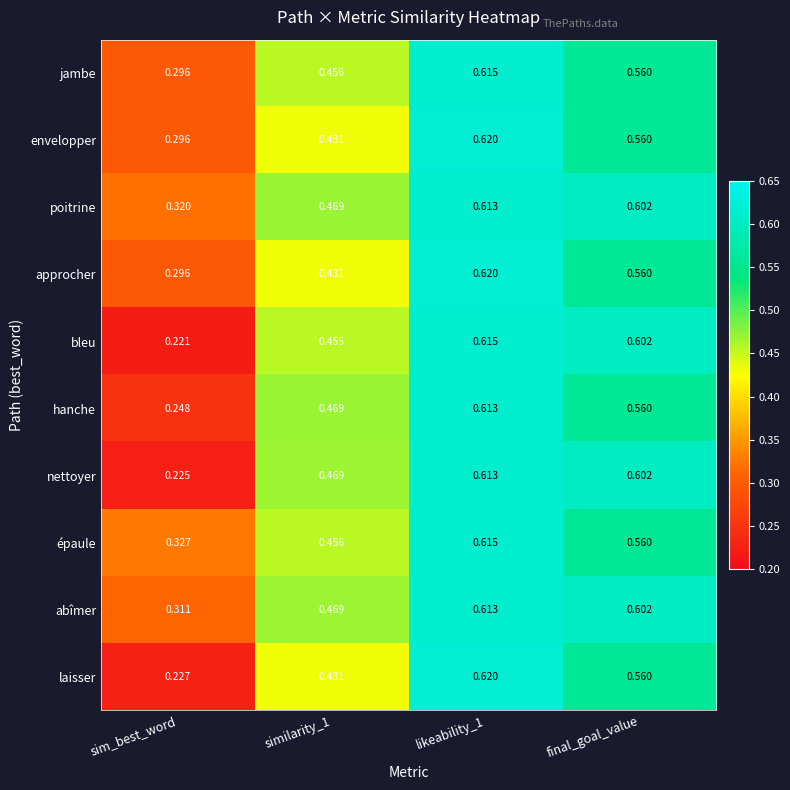

Which series has the widest spread of values?

bleu